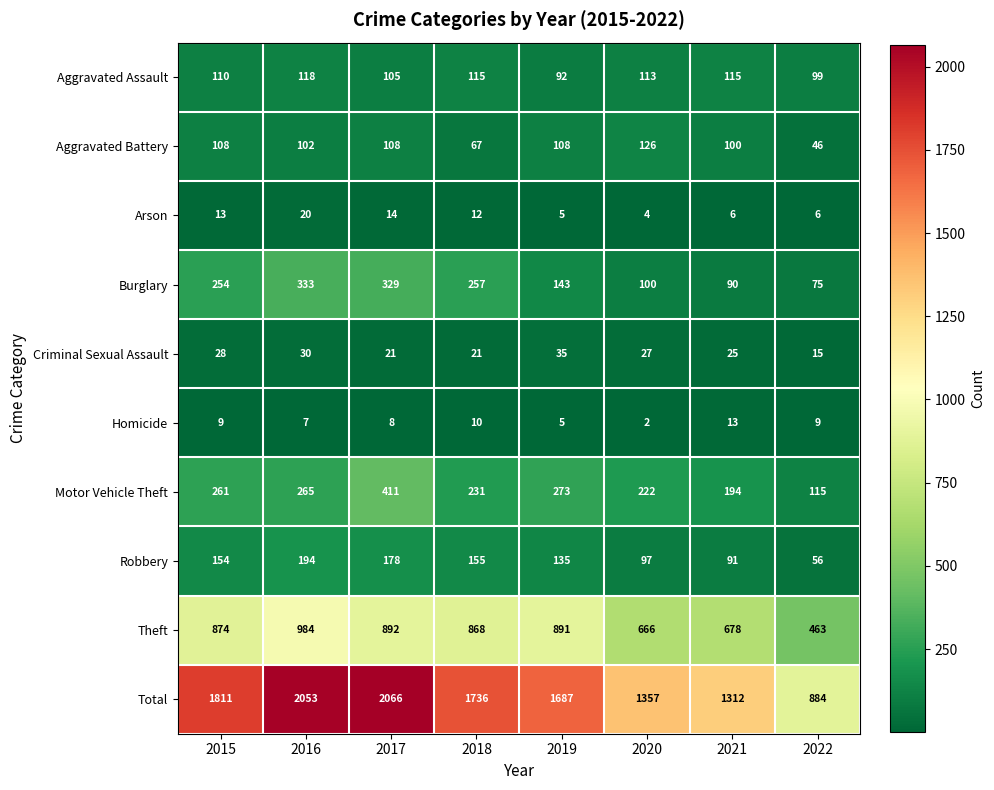

The value of Arson at 2016 is 13. True or false?

False